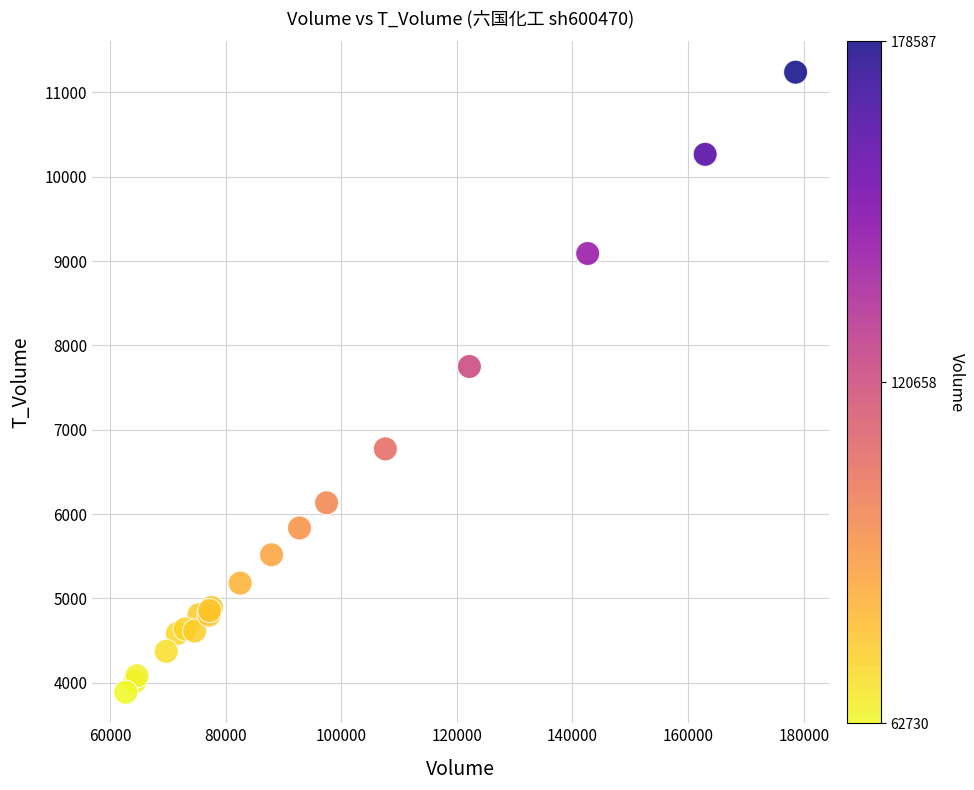

What Y value in the scatter plot is closest to 7563?

7750